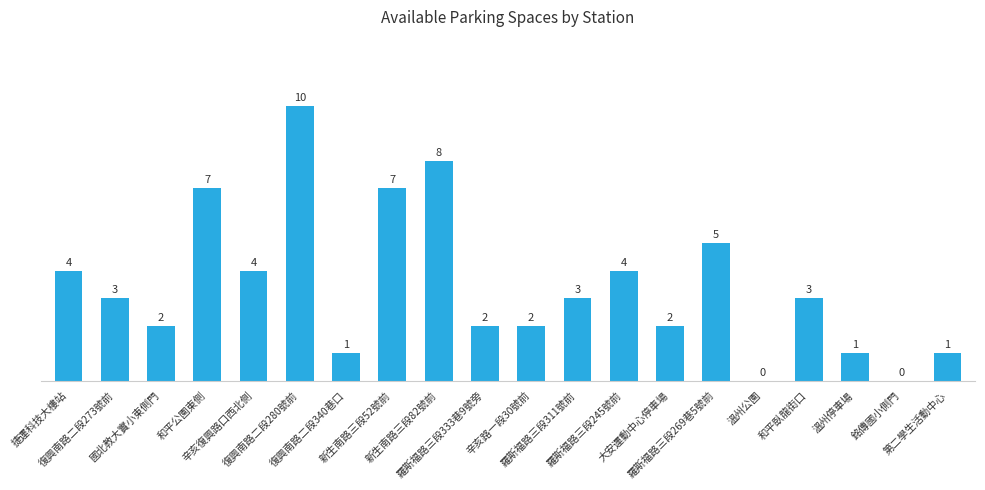

What is the difference between the values at 復興南路二段280號前 and 大安運動中心停車場?

8